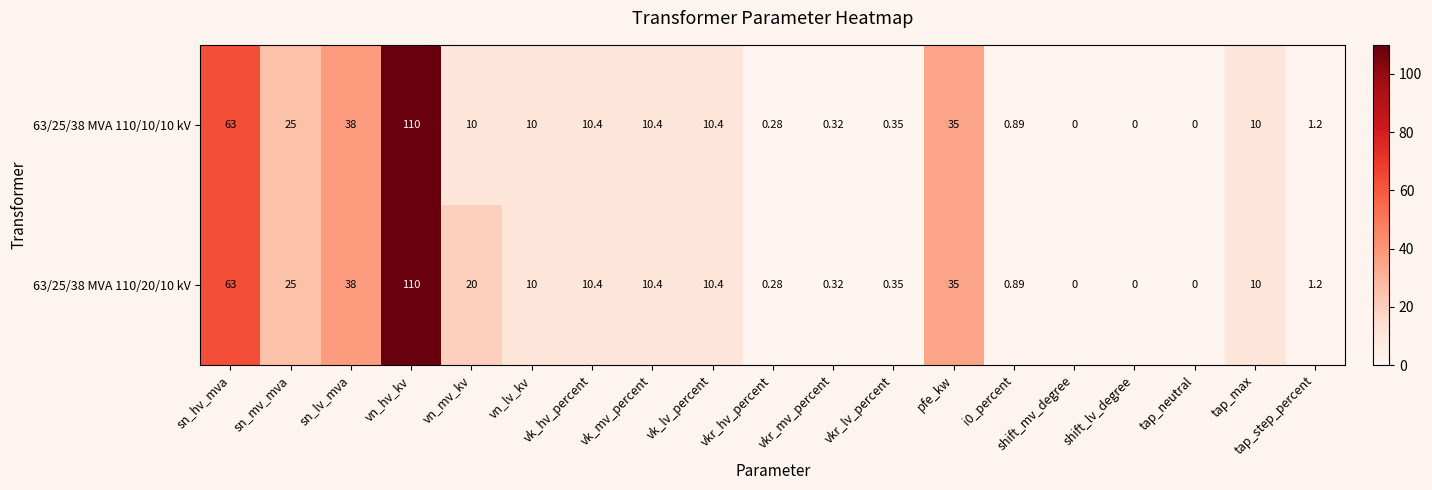

What is the greatest value displayed?

110.0